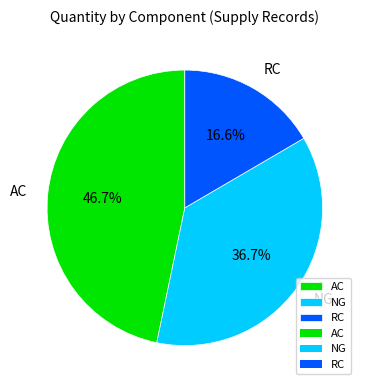

How much of the chart is everything except AC?

53.3%